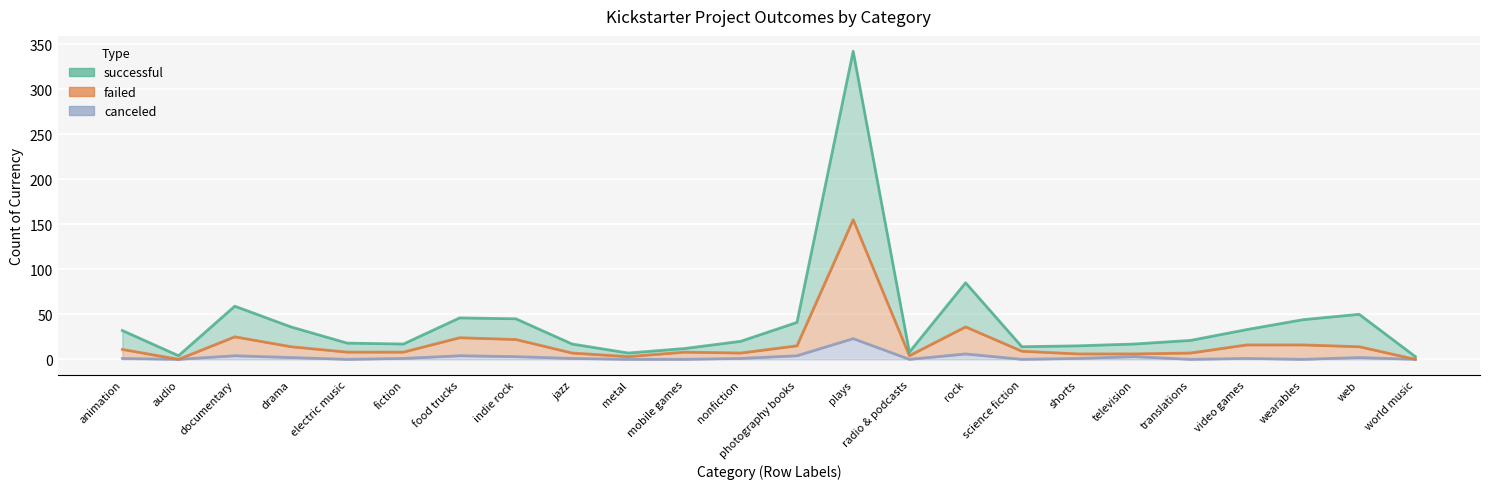

The value of canceled at electric music is 0. True or false?

True